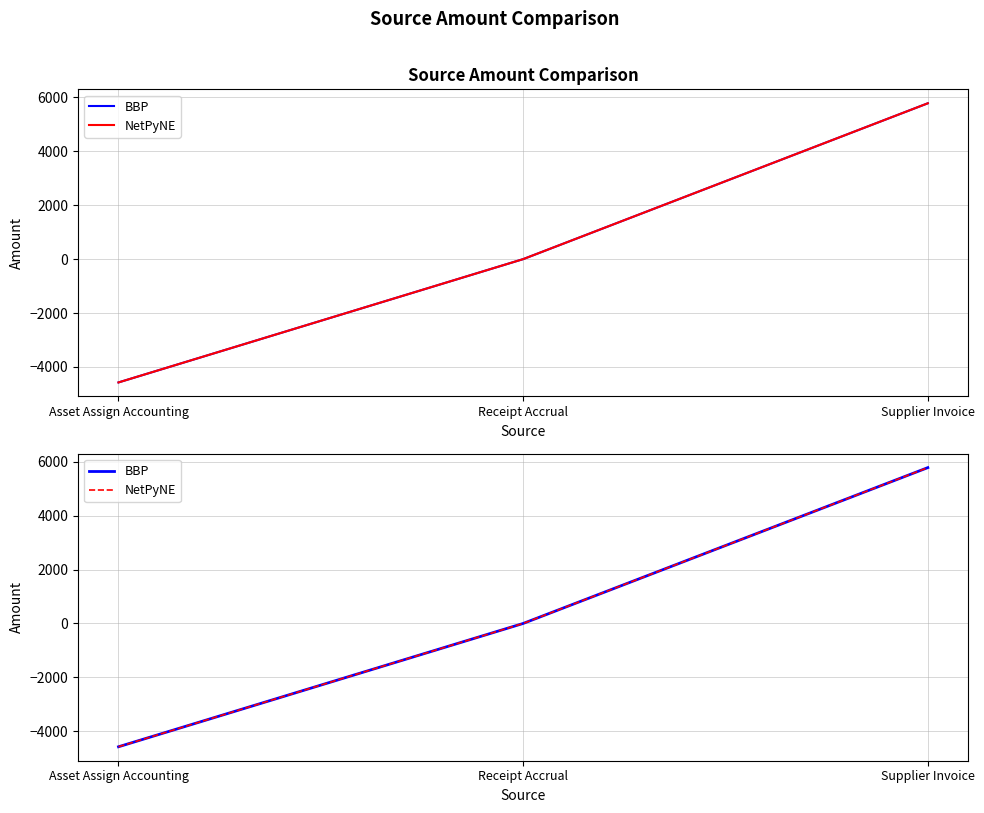

What is the label of the 1st point from the left?

Asset Assign Accounting